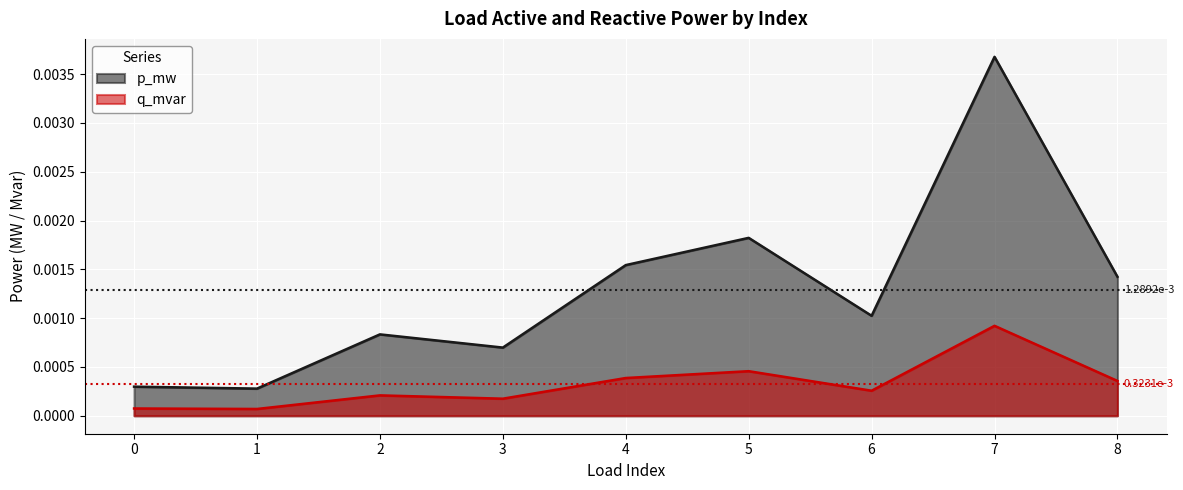

Which has a higher value, 2 or 6?

6